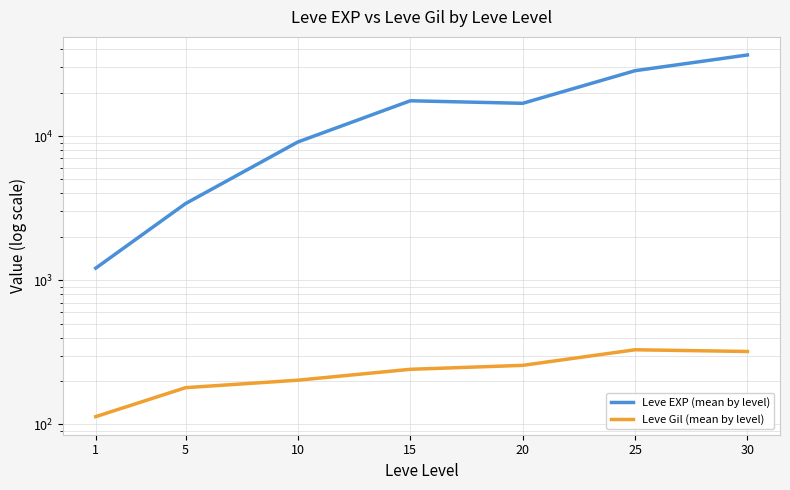

The Leve Gil (mean by level) series shows 329.7 at 25. True or false?

True